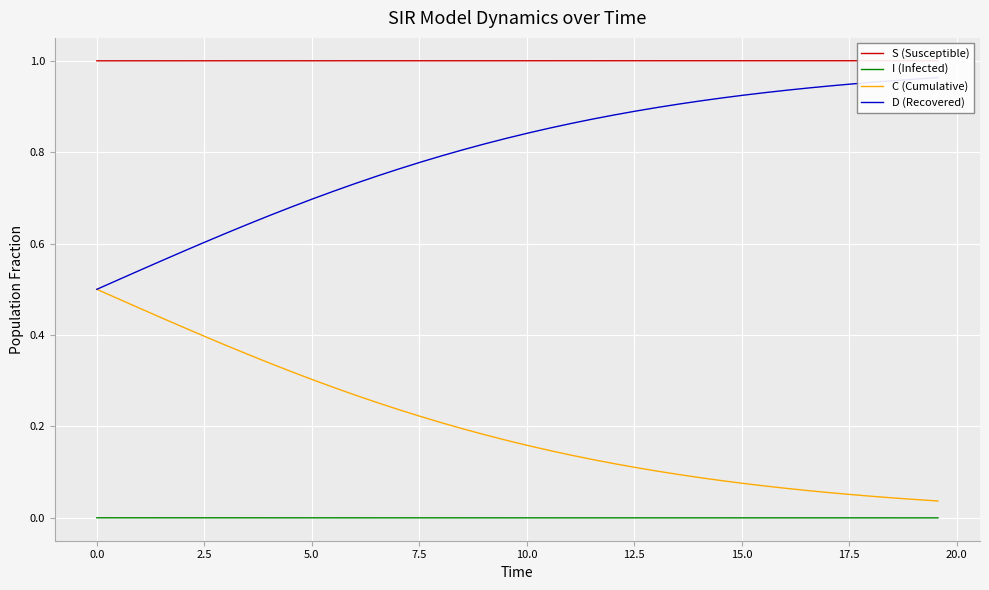

What is the difference between the maximum and minimum values in the C (Cumulative) series?

0.5